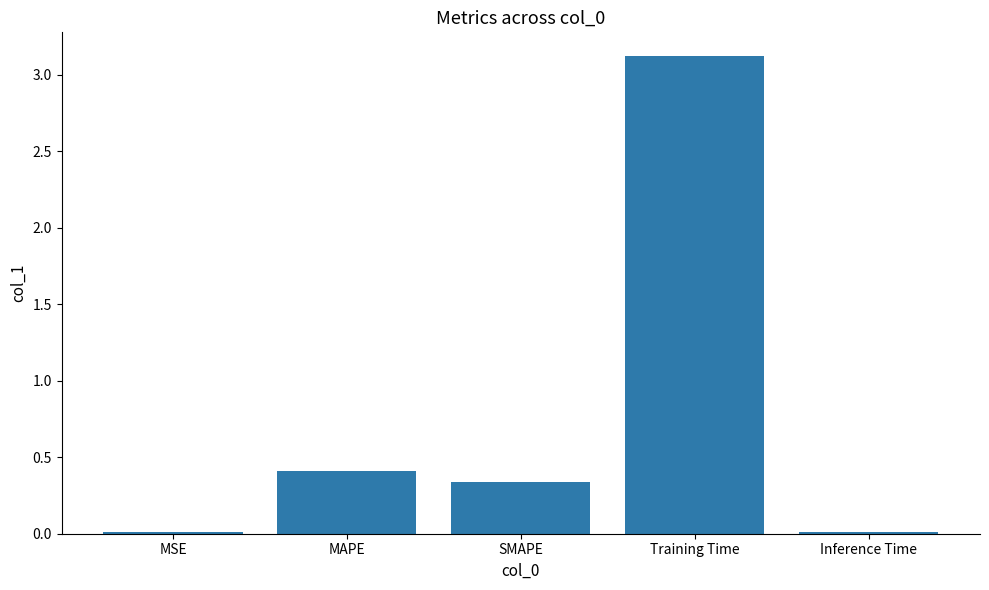

What position from the left is Inference Time?

5